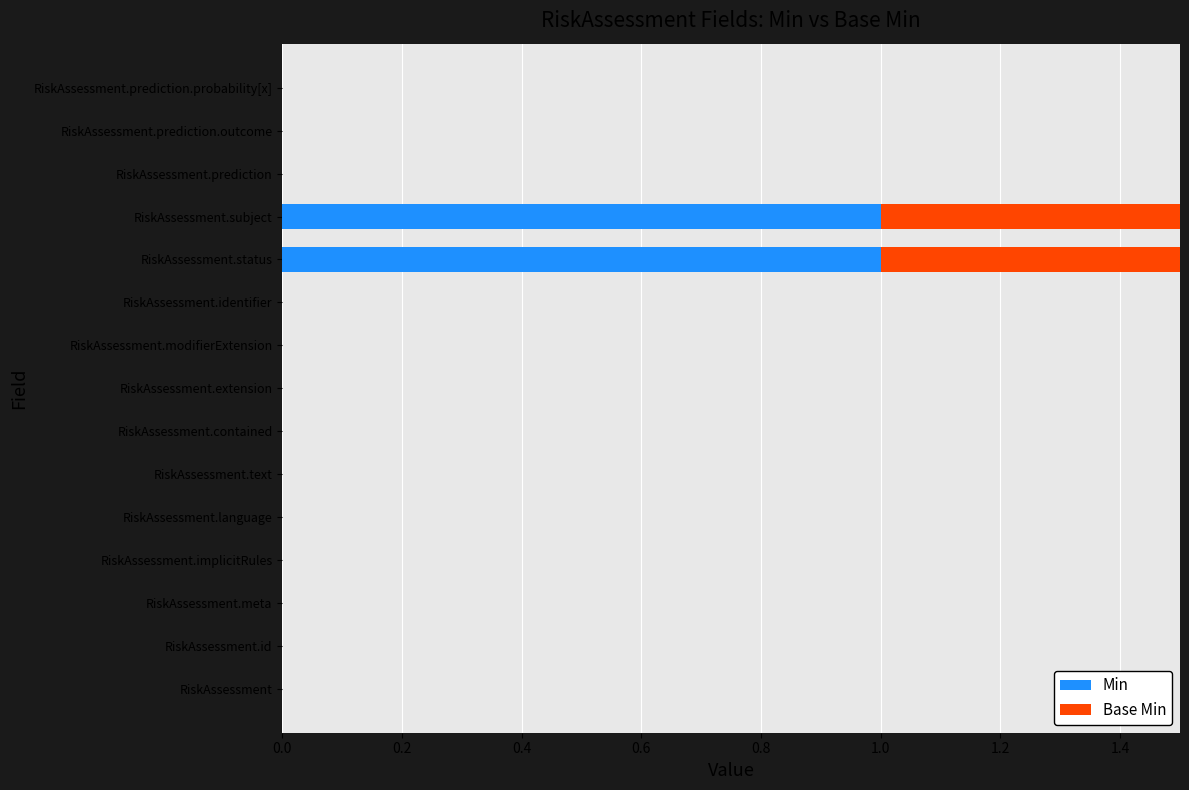

List the series in order of their peak value, highest first.

Base Min, Min